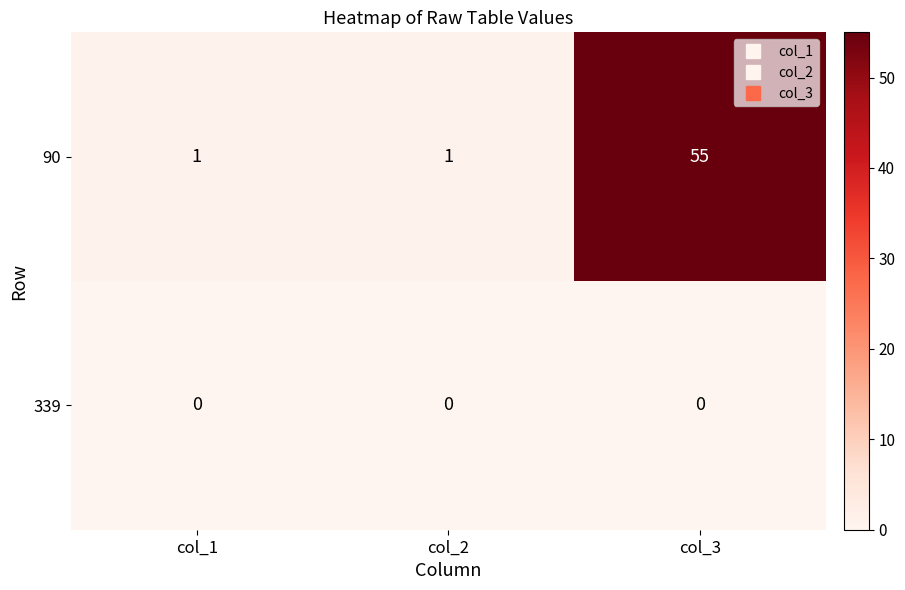

Which category has the highest value in the 90 series?

col_3